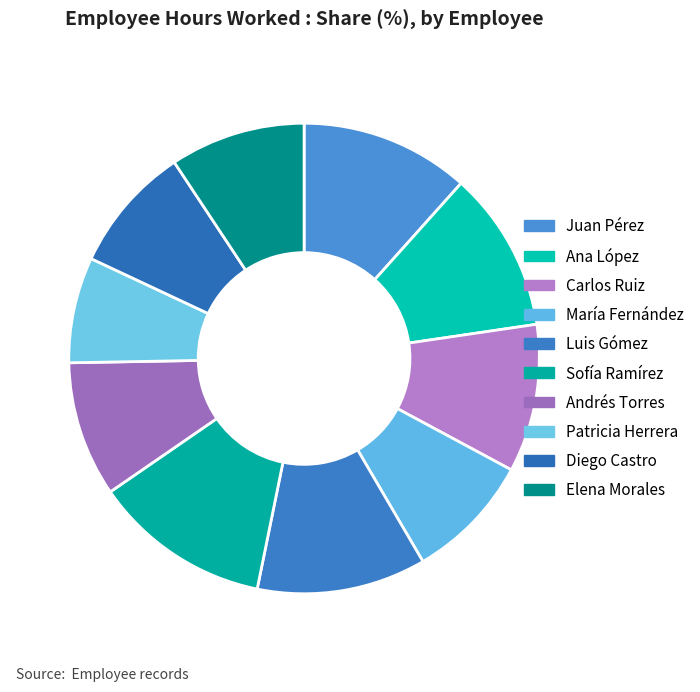

To the nearest percent, what percentage of the pie is Elena Morales?

9%